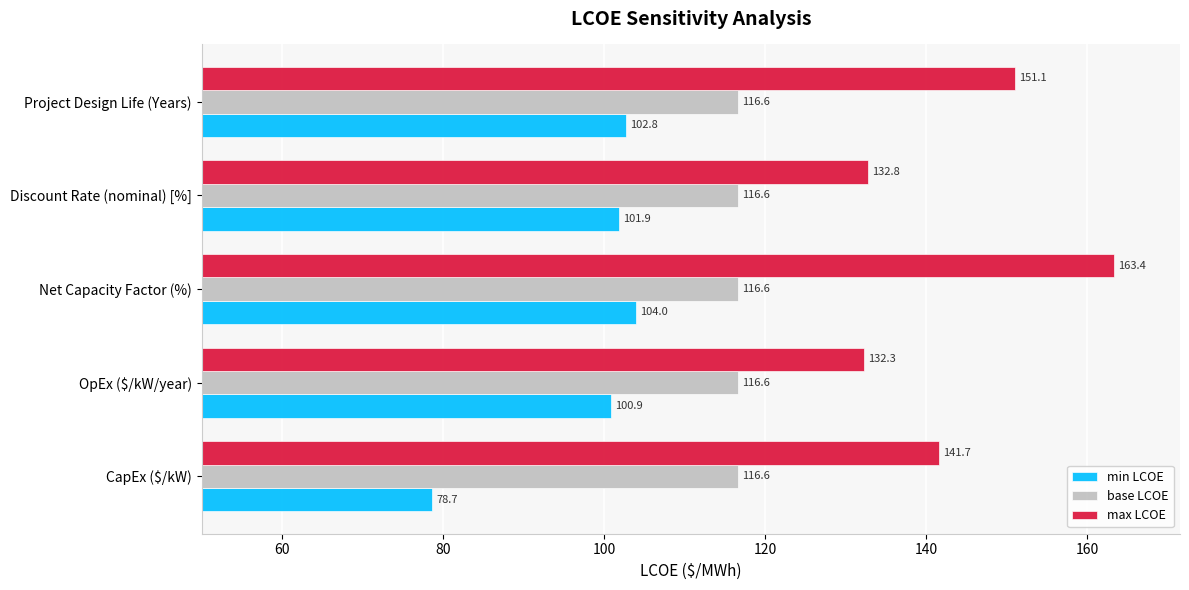

Which series has the largest total across all categories?

max LCOE